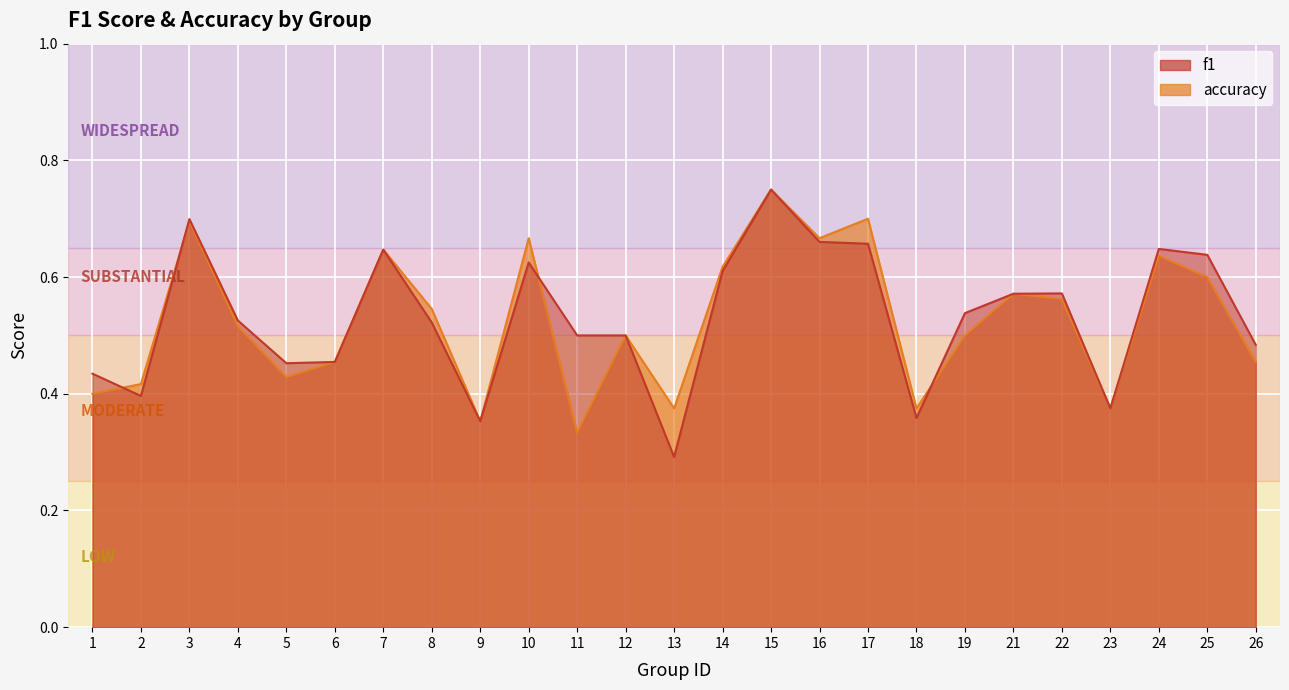

Reading right to left, transcribe all the data shown in this chart.

f1: 26=0.5	25=0.6	24=0.6	23=0.4	22=0.6	21=0.6	19=0.5	18=0.4	17=0.7	16=0.7	15=0.8	14=0.6	13=0.3	12=0.5	11=0.5	10=0.6	9=0.4	8=0.5	7=0.6	6=0.5	5=0.5	4=0.5	3=0.7	2=0.4	1=0.4
accuracy: 26=0.5	25=0.6	24=0.6	23=0.4	22=0.6	21=0.6	19=0.5	18=0.4	17=0.7	16=0.7	15=0.8	14=0.6	13=0.4	12=0.5	11=0.3	10=0.7	9=0.4	8=0.5	7=0.6	6=0.5	5=0.4	4=0.5	3=0.7	2=0.4	1=0.4